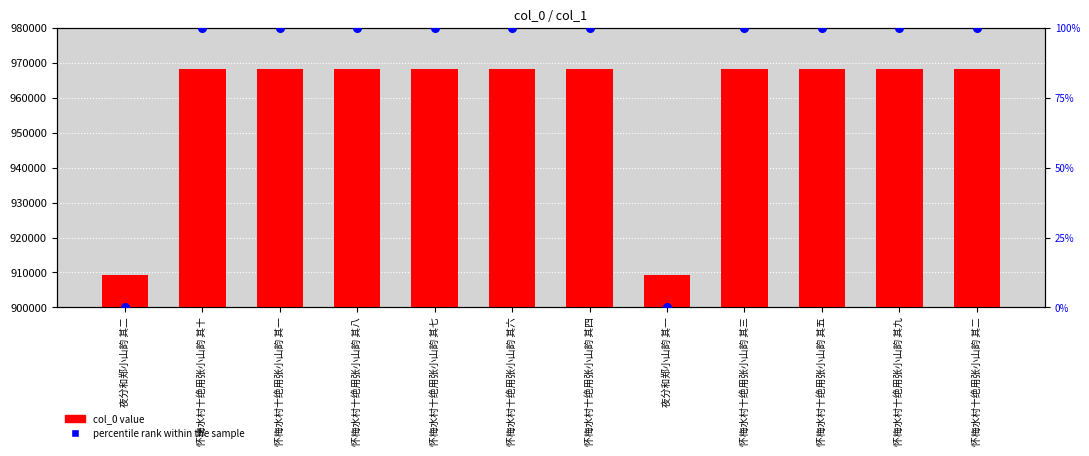

Which series has the largest total across all categories?

col_0